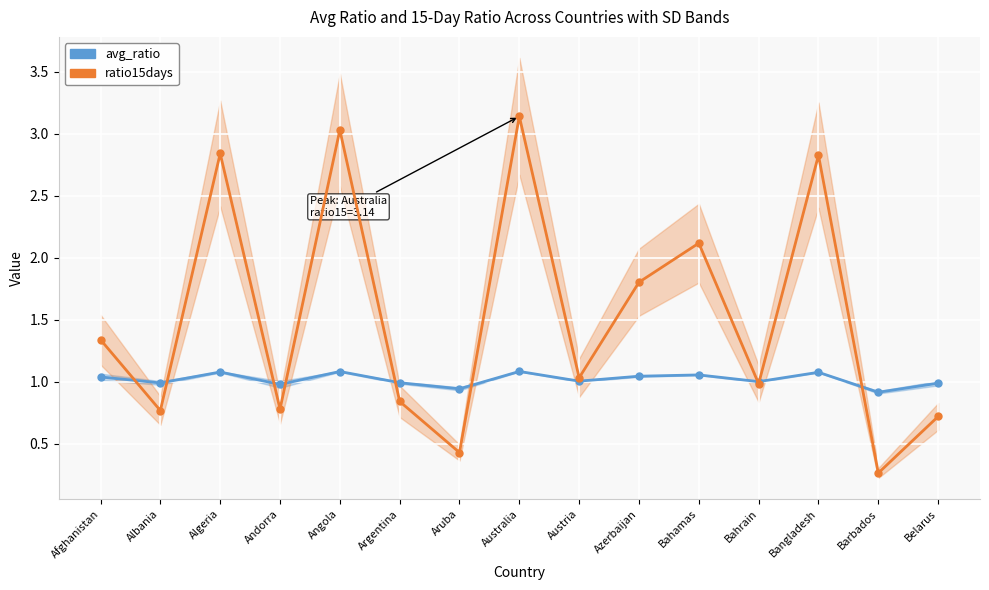

Reading left to right, transcribe all the data shown in this chart.

avg_ratio: 1.0	1.0	1.1	1.0	1.1	1.0	0.9	1.1	1.0	1.0	1.1	1.0	1.1	0.9	1.0
ratio15days: 1.3	0.8	2.8	0.8	3.0	0.8	0.4	3.1	1.0	1.8	2.1	1.0	2.8	0.3	0.7